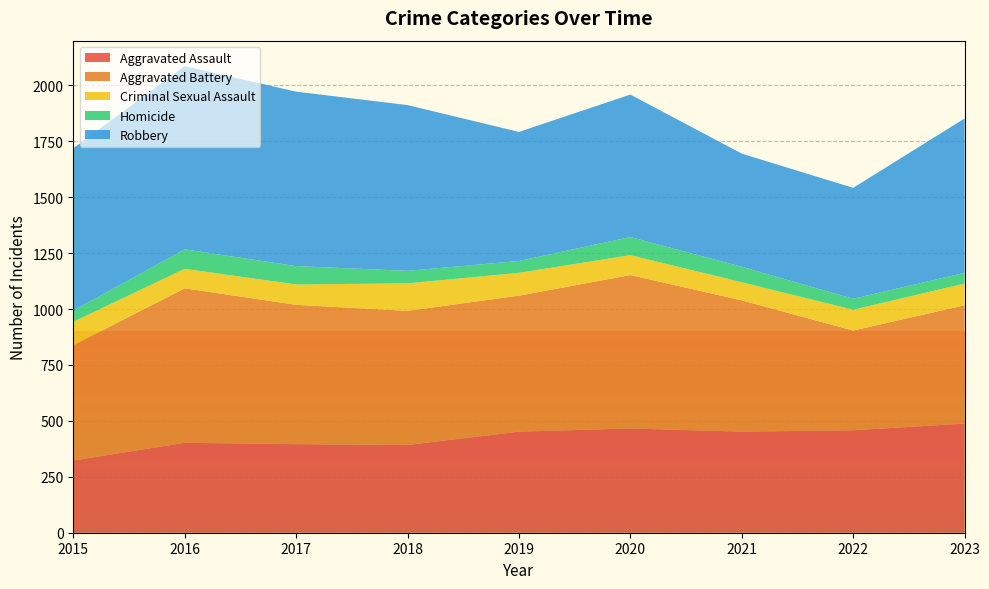

Reading left to right, what are all the values shown in this chart?

Aggravated Assault: 2015=323	2016=402	2017=396	2018=392	2019=452	2020=466	2021=452	2022=458	2023=488
Aggravated Battery: 2015=515	2016=691	2017=623	2018=600	2019=608	2020=686	2021=587	2022=446	2023=529
Criminal Sexual Assault: 2015=105	2016=87	2017=91	2018=123	2019=102	2020=89	2021=81	2022=93	2023=97
Homicide: 2015=50	2016=87	2017=82	2018=56	2019=53	2020=81	2021=69	2022=49	2023=48
Robbery: 2015=726	2016=819	2017=780	2018=741	2019=577	2020=637	2021=506	2022=496	2023=690